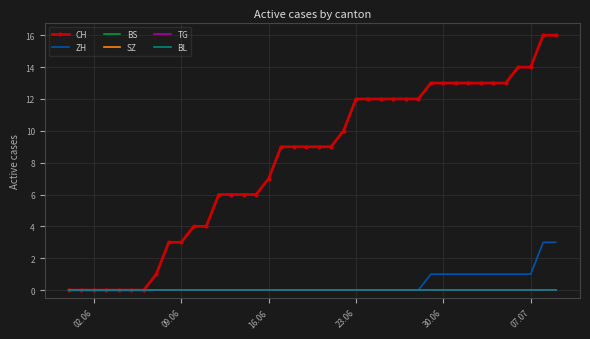

Which series has the largest total across all categories?

CH